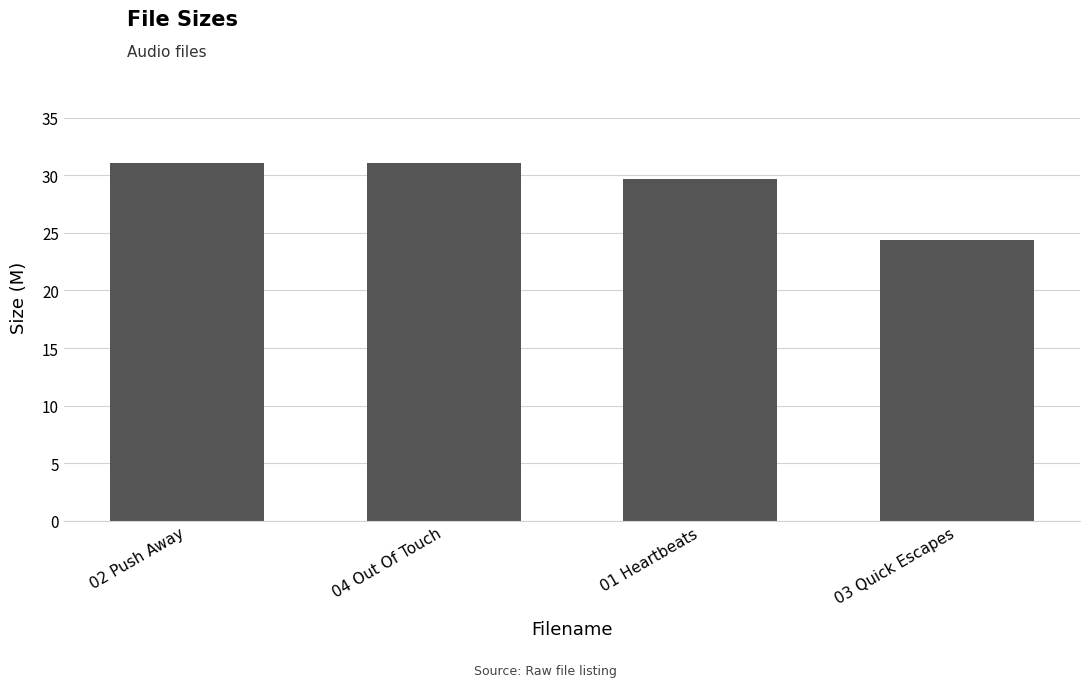

Which category has the lowest value across all series?

03 Quick Escapes